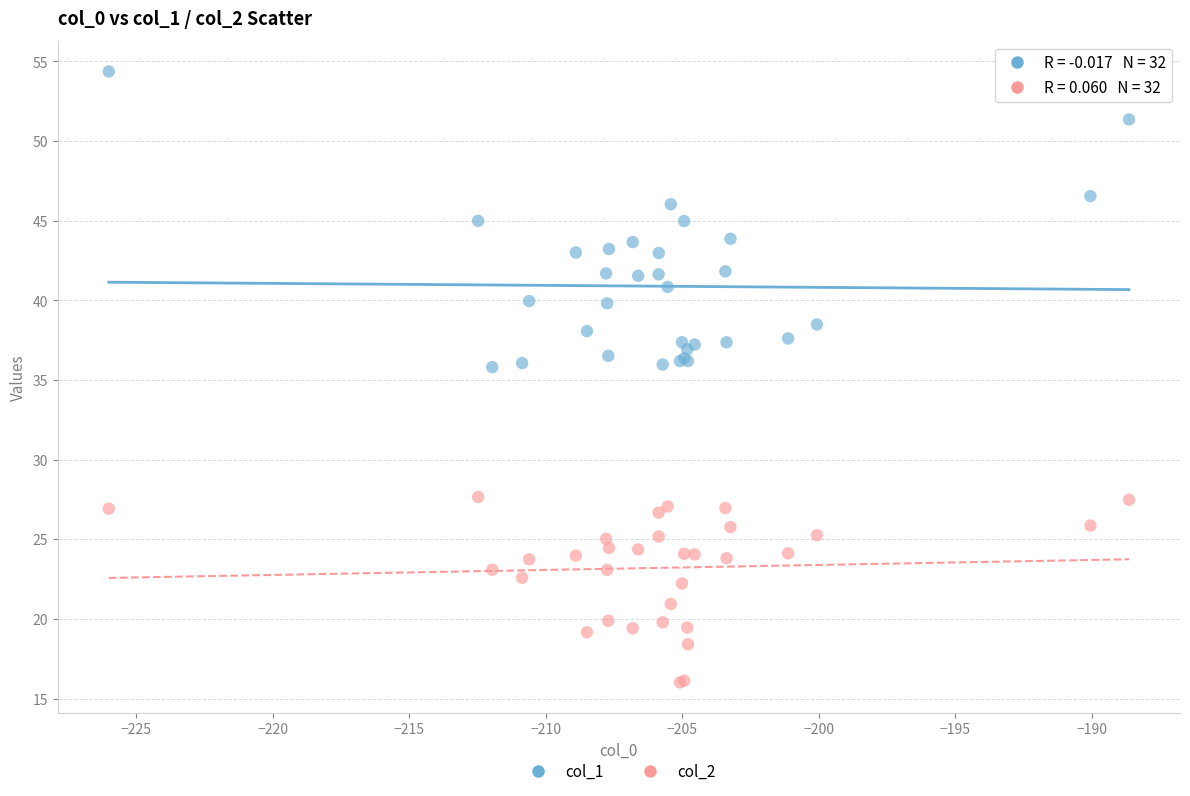

What are all the series names shown in the legend?

col_1, col_2